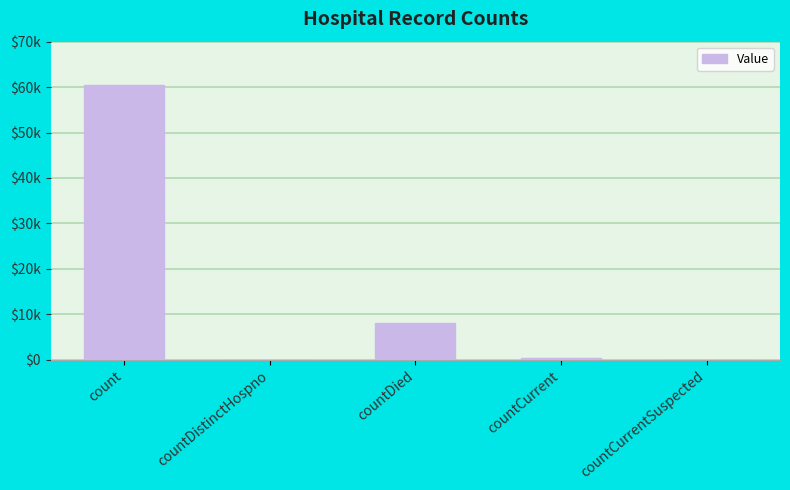

Which has a higher value, countDied or countCurrent?

countDied